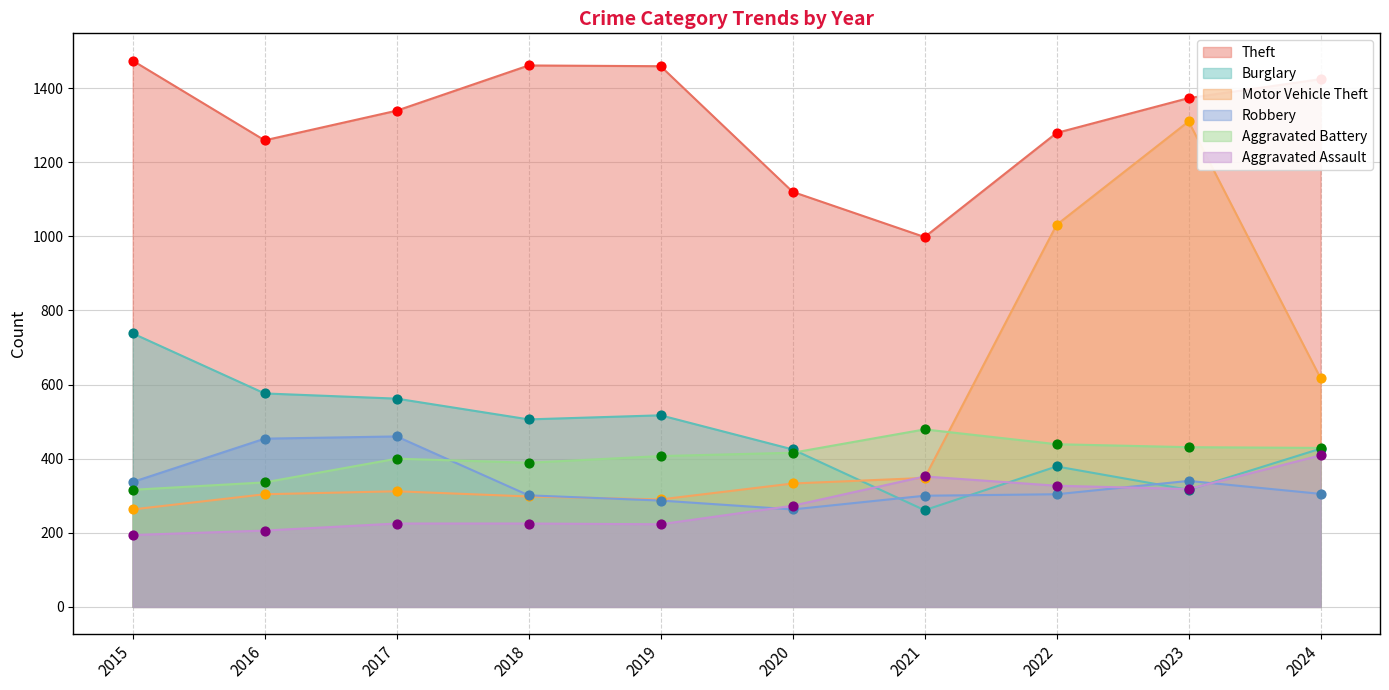

Is the value of Theft at 2017 greater than the value of Aggravated Battery at 2023?

Yes